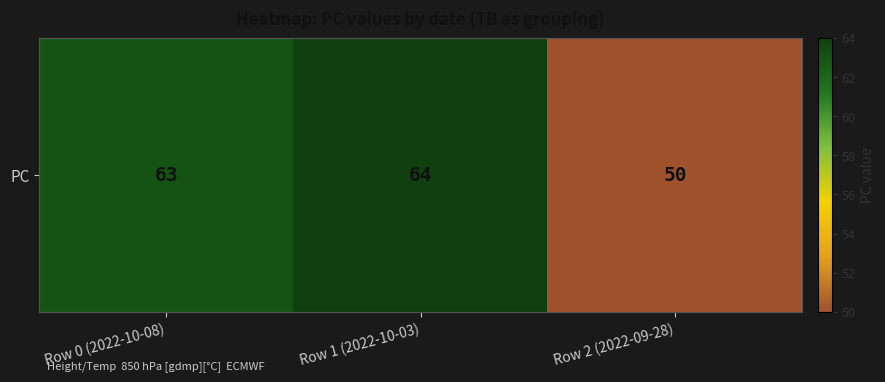

What is the change in value from Row 1 (2022-10-03) to Row 2 (2022-09-28)?

-14